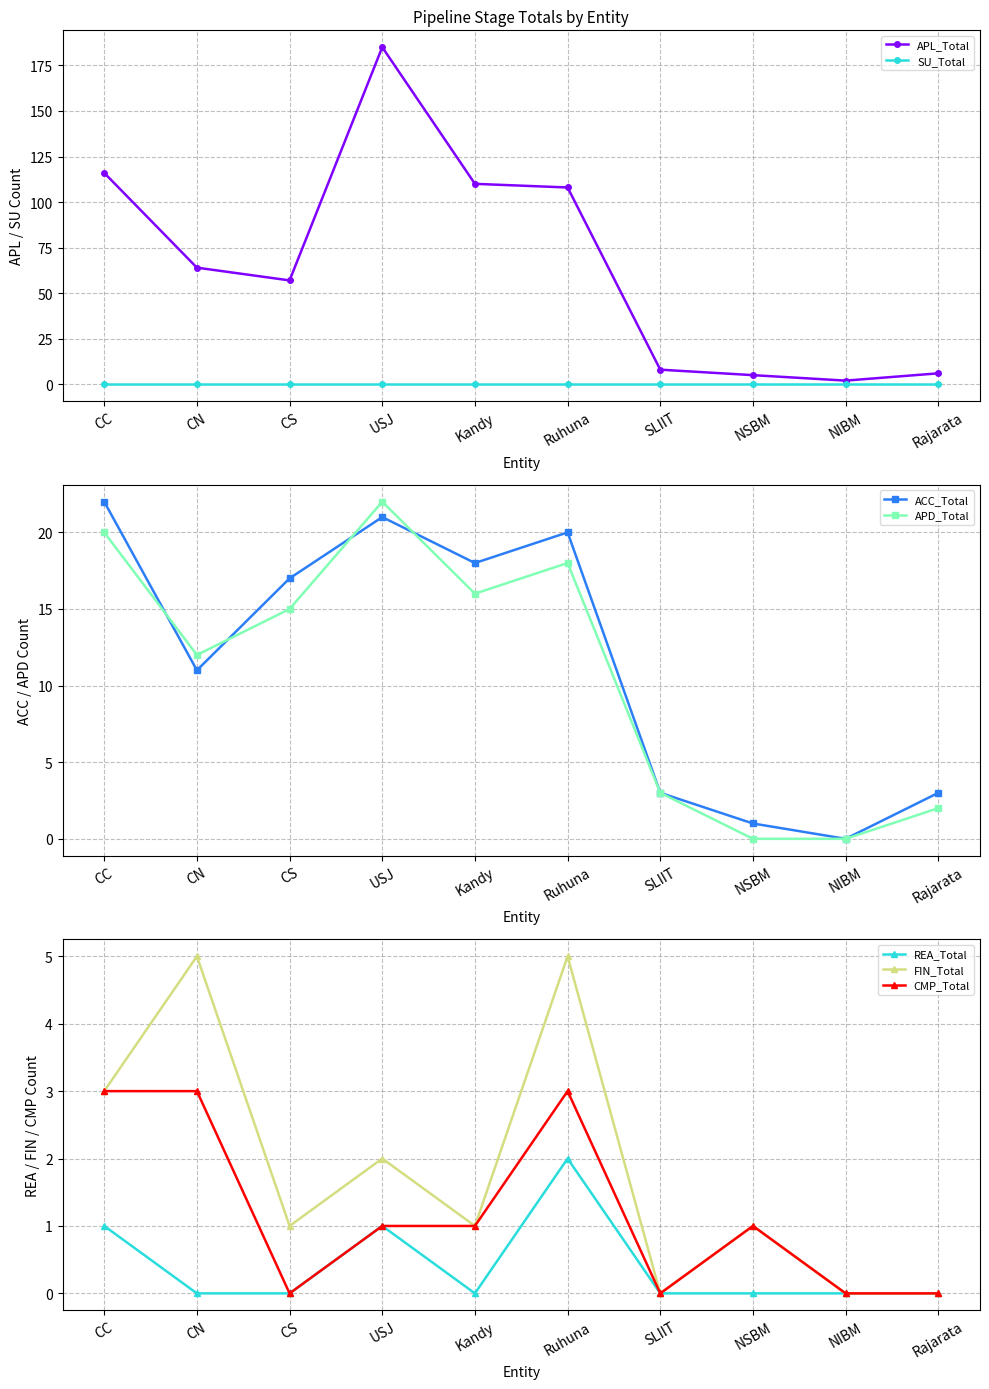

The FIN_Total series shows -3 at Rajarata. True or false?

False